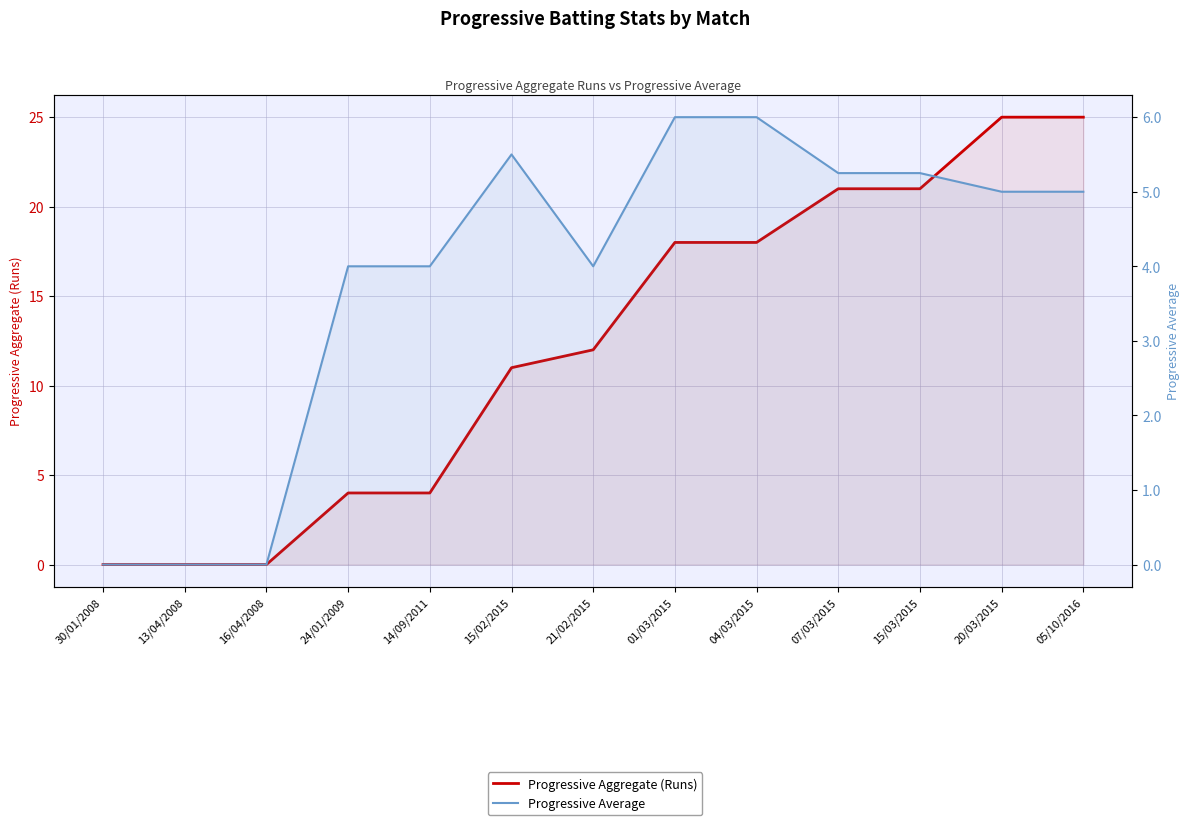

Is it true that Progressive Aggregate (Runs) equals 25.7 at 04/03/2015?

False